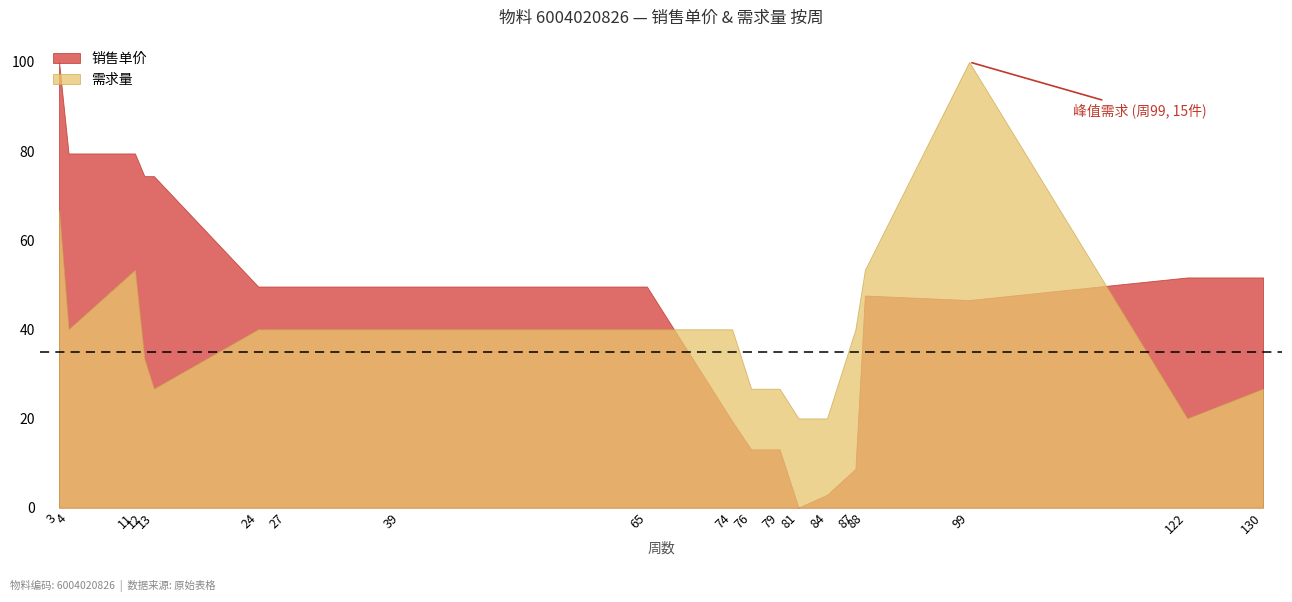

Which category has the highest value across all series?

3